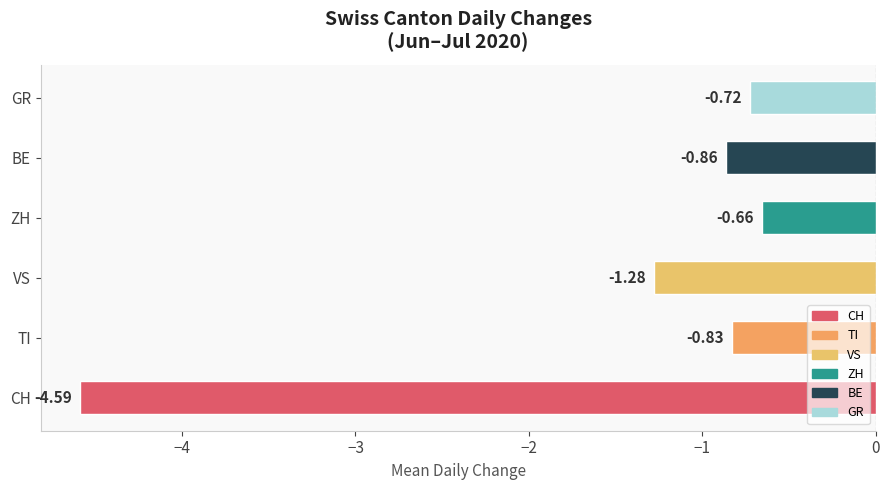

What is the change in value from CH to GR?

+3.9